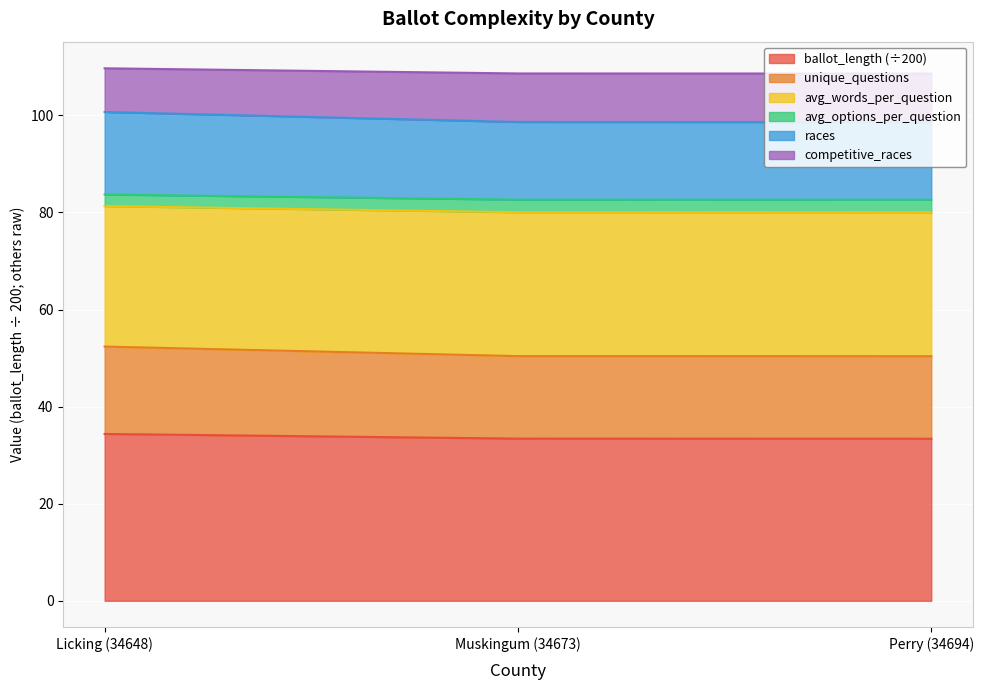

The value of ballot_length (÷200) at Muskingum (34673) is 20.5. True or false?

False